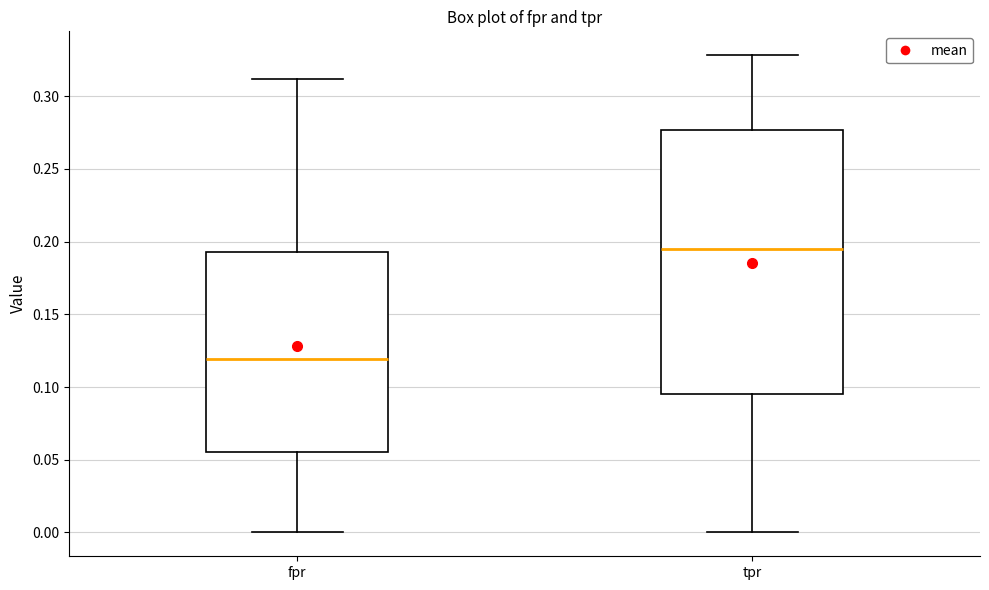

Which box is the tallest, from its lower edge to its upper edge?

tpr